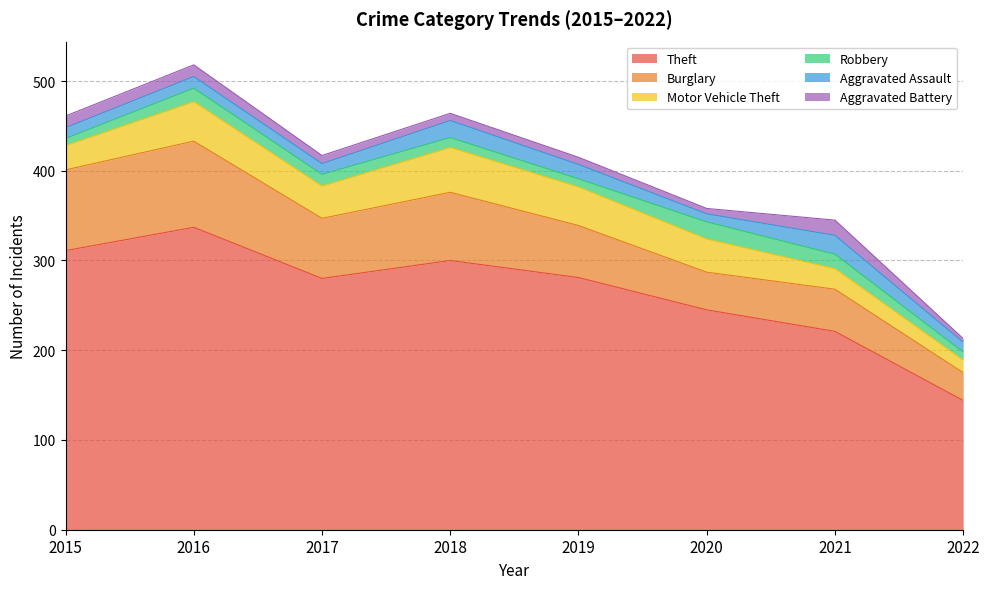

At how many categories does at least one series exceed 206?

7